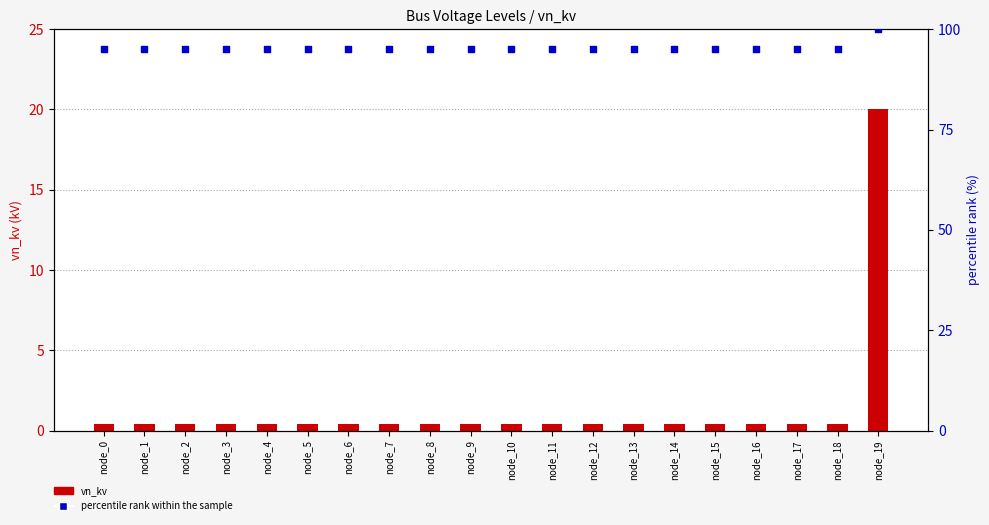

What are all the series names shown in the legend?

vn_kv, percentile rank within the sample